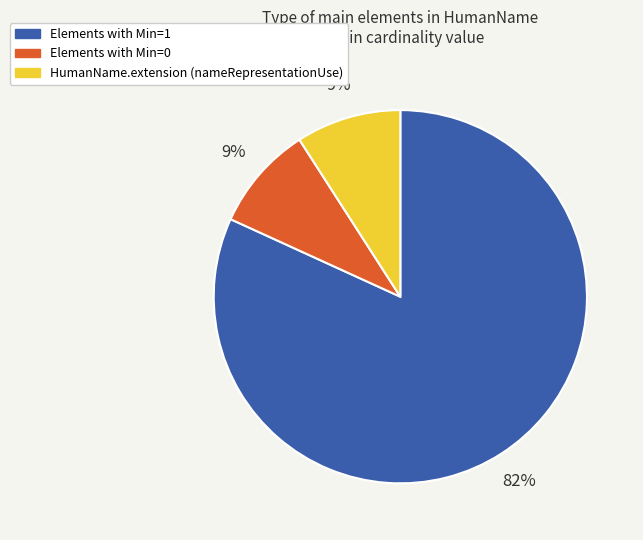

Is there any slice that represents more than half of the pie?

Yes